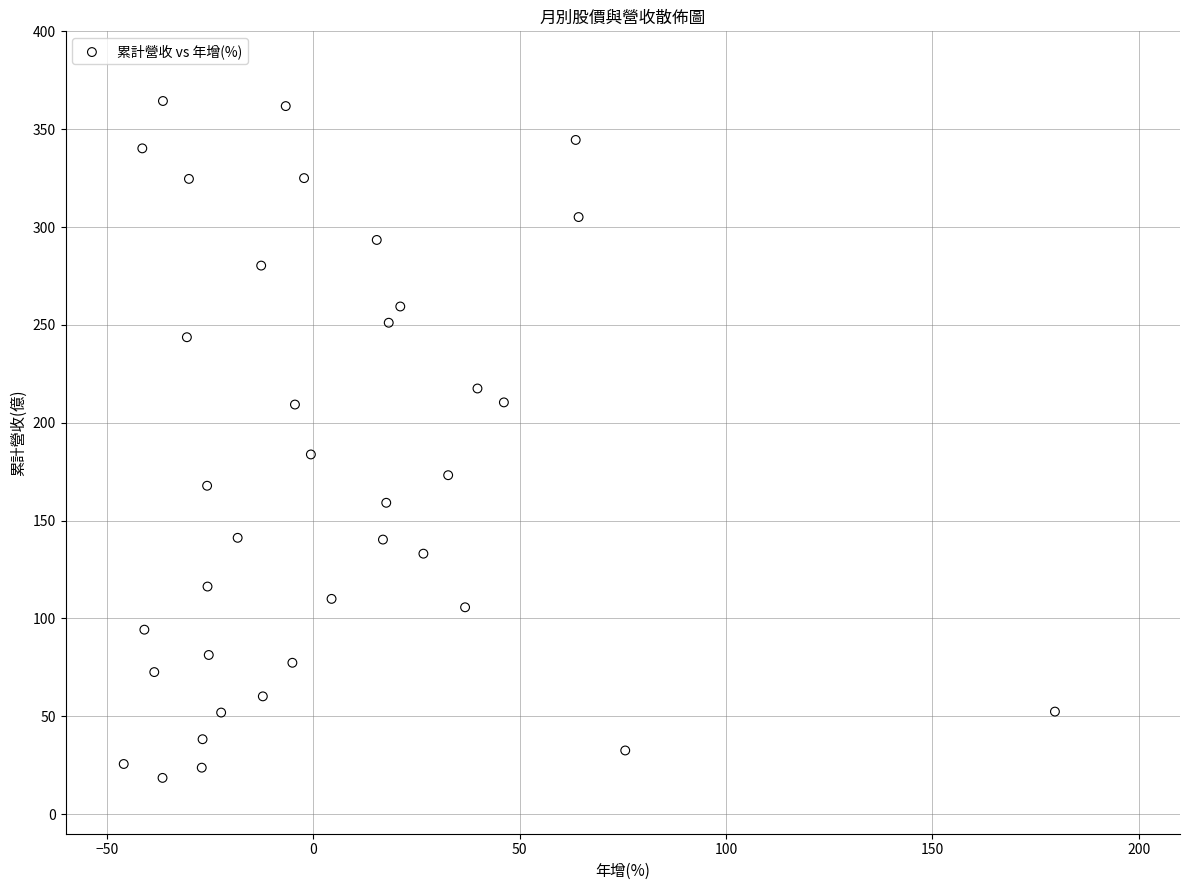

What is the range of Y values (max minus min)?

345.9